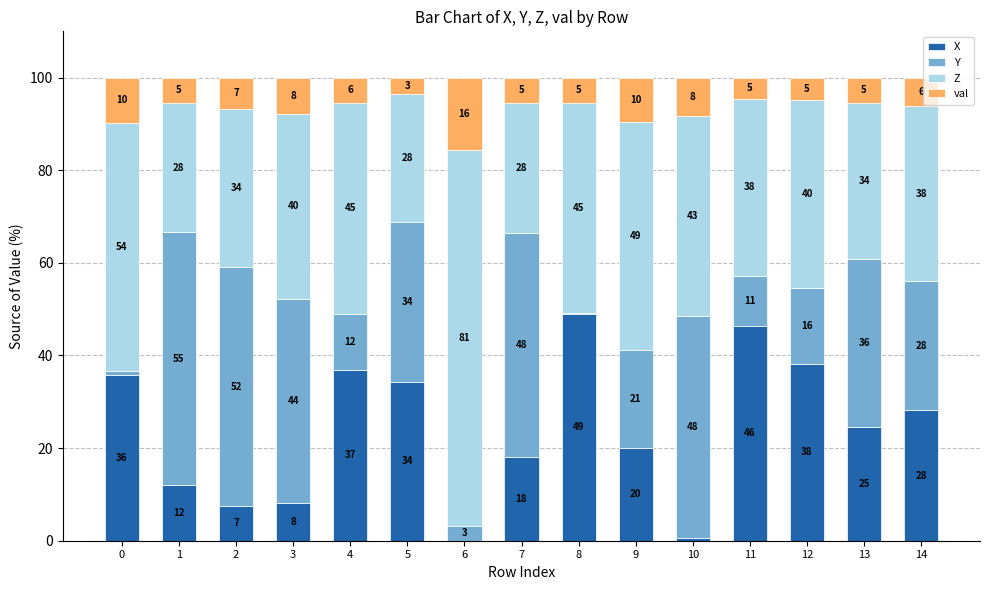

List the labels in order of Y value, smallest first.

8, 0, 6, 11, 4, 12, 9, 14, 5, 13, 3, 10, 7, 2, 1